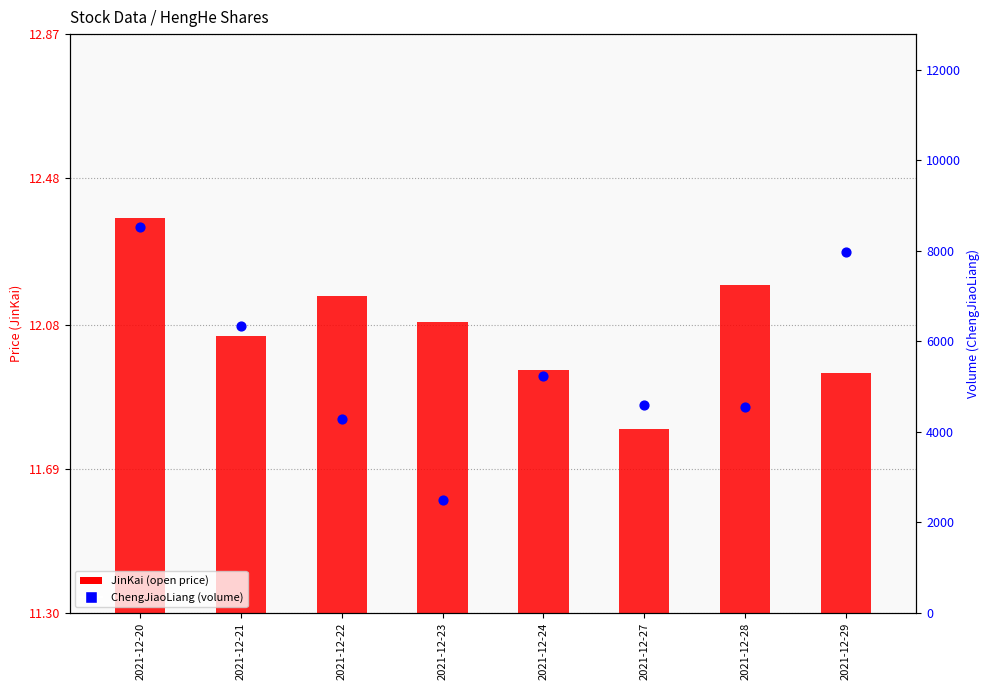

Which series reaches the maximum Y coordinate?

ChengJiaoLiang (volume)